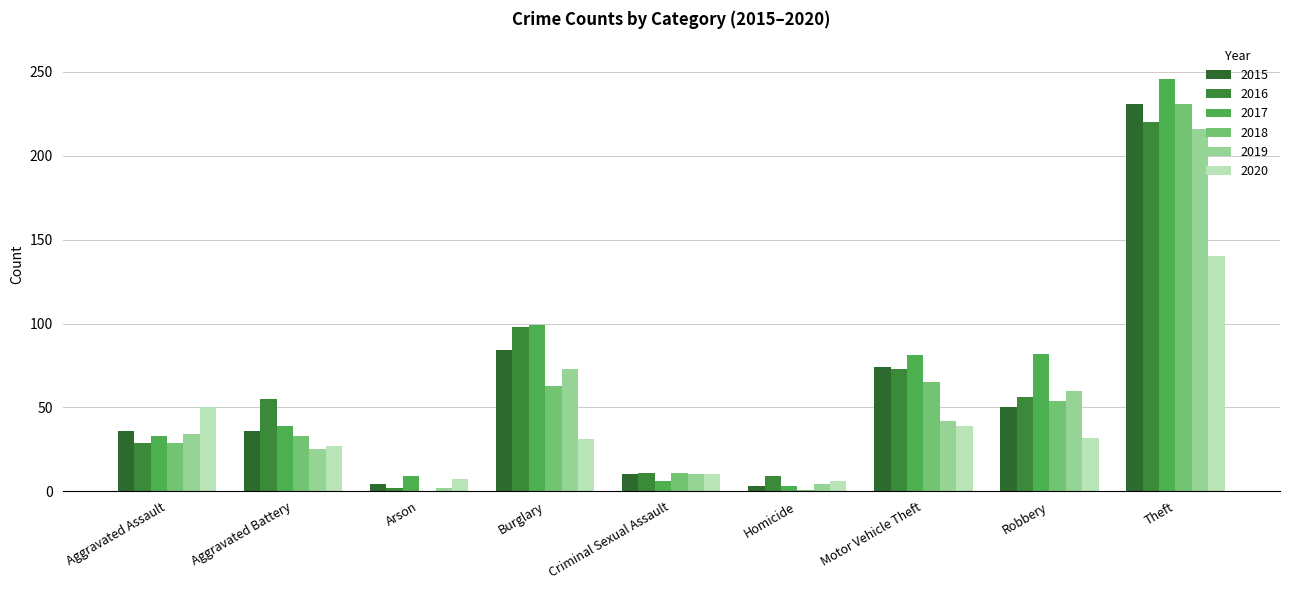

Are the bars horizontal?

No